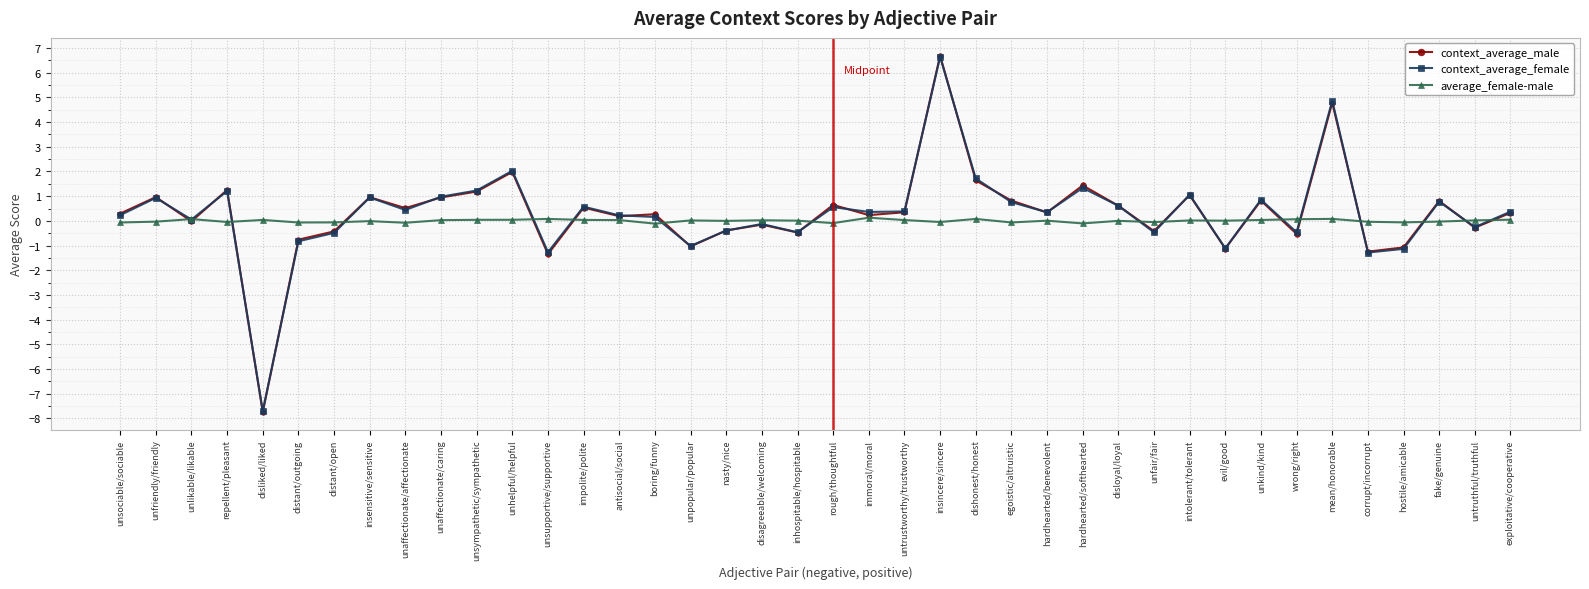

How many series are shown in this chart?

3